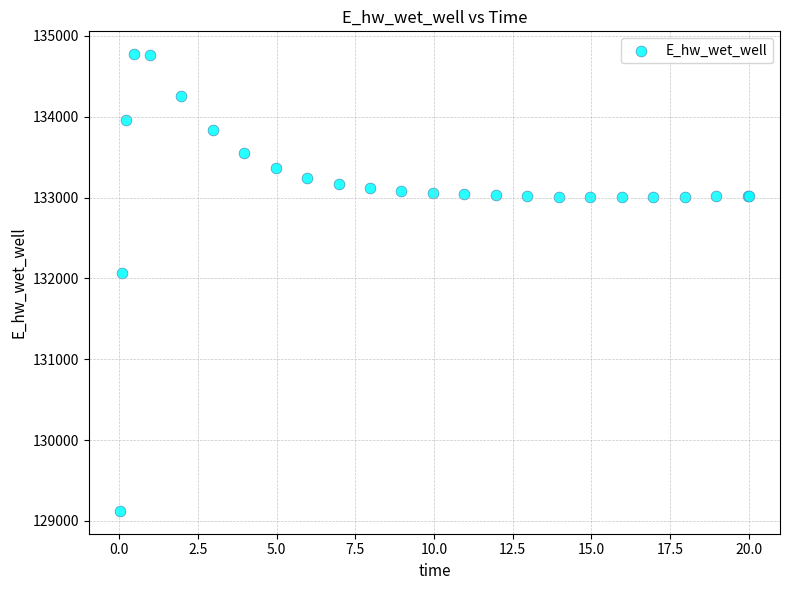

What Y value in the scatter plot is closest to 131948?

132072.0